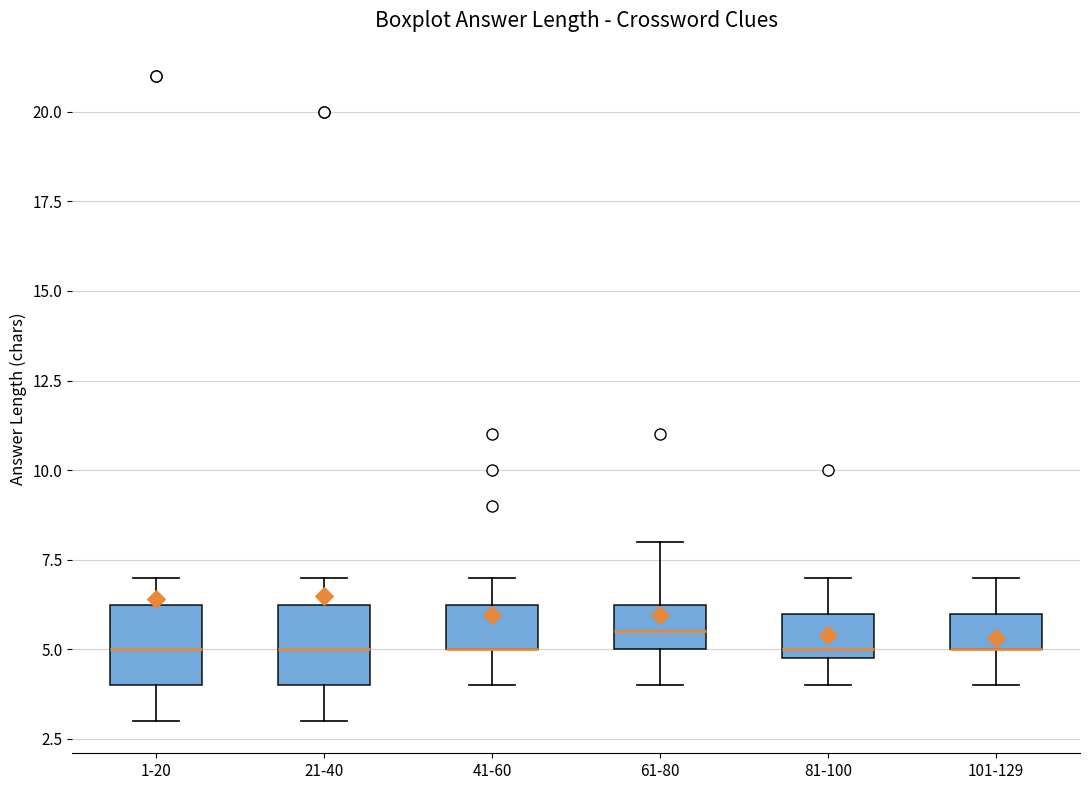

Reading left to right, read every box against the y-axis: the position of its median line, the range the box covers, and the ends of its whiskers. The values are not printed on the chart, so give them approximately, as read against the axis.

1-20: median 5.0, box 4.0 to 6.5, whiskers 3.0 to 7.0
21-40: median 5.0, box 4.0 to 6.5, whiskers 3.0 to 7.0
41-60: median 5.0 (drawn on the box's lower edge), box 5.0 to 6.5, whiskers 4.0 to 7.0
61-80: median 5.5, box 5.0 to 6.5, whiskers 4.0 to 8.0
81-100: median 5.0 (just above the box's lower edge), box 5.0 to 6.0, whiskers 4.0 to 7.0
101-129: median 5.0 (drawn on the box's lower edge), box 5.0 to 6.0, whiskers 4.0 to 7.0